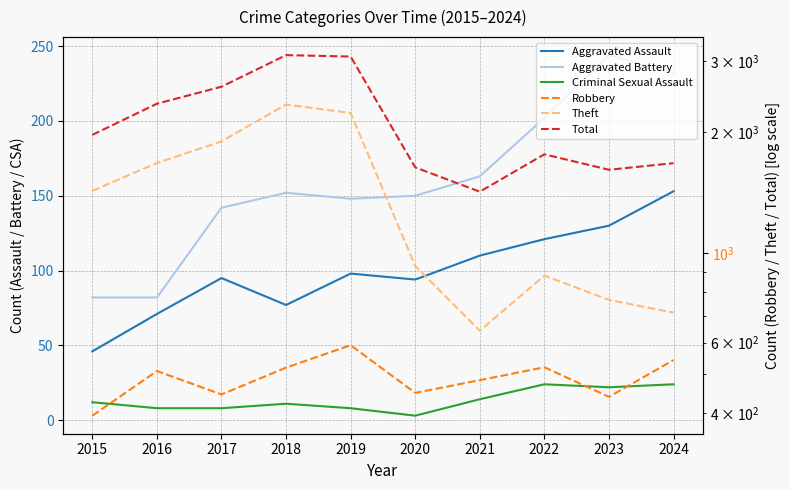

What is the value of the Theft point at the 1st from the left?

1429